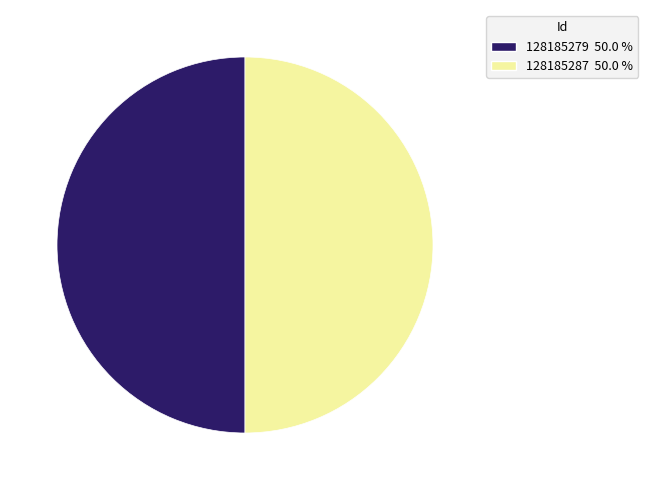

What is the ratio of the value at 128185287 50.0 % to the value at 128185279 50.0 %?

1.0